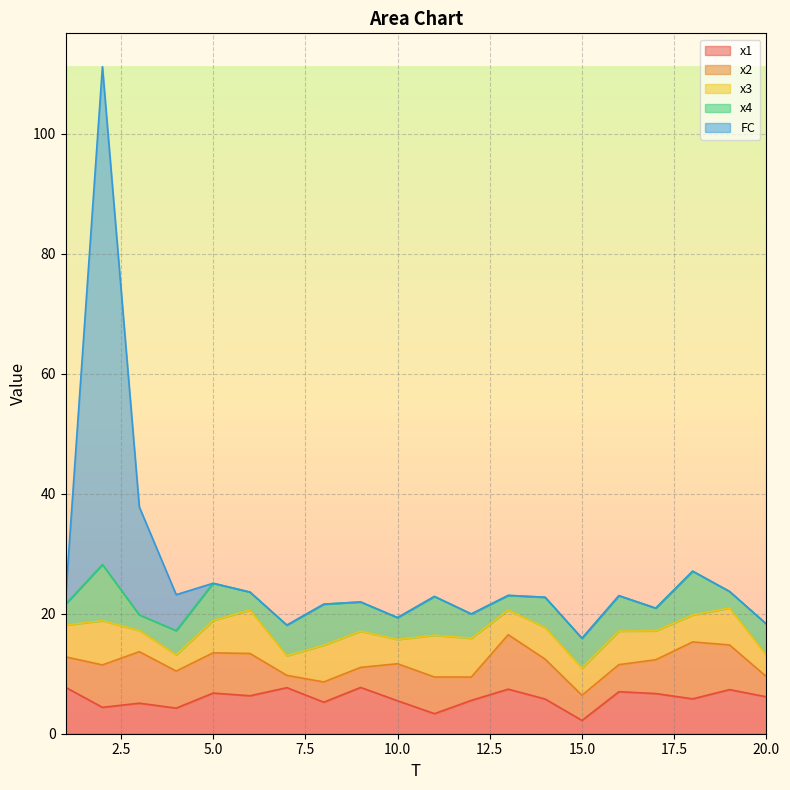

The value of x2 at 2 is 7.1. True or false?

True